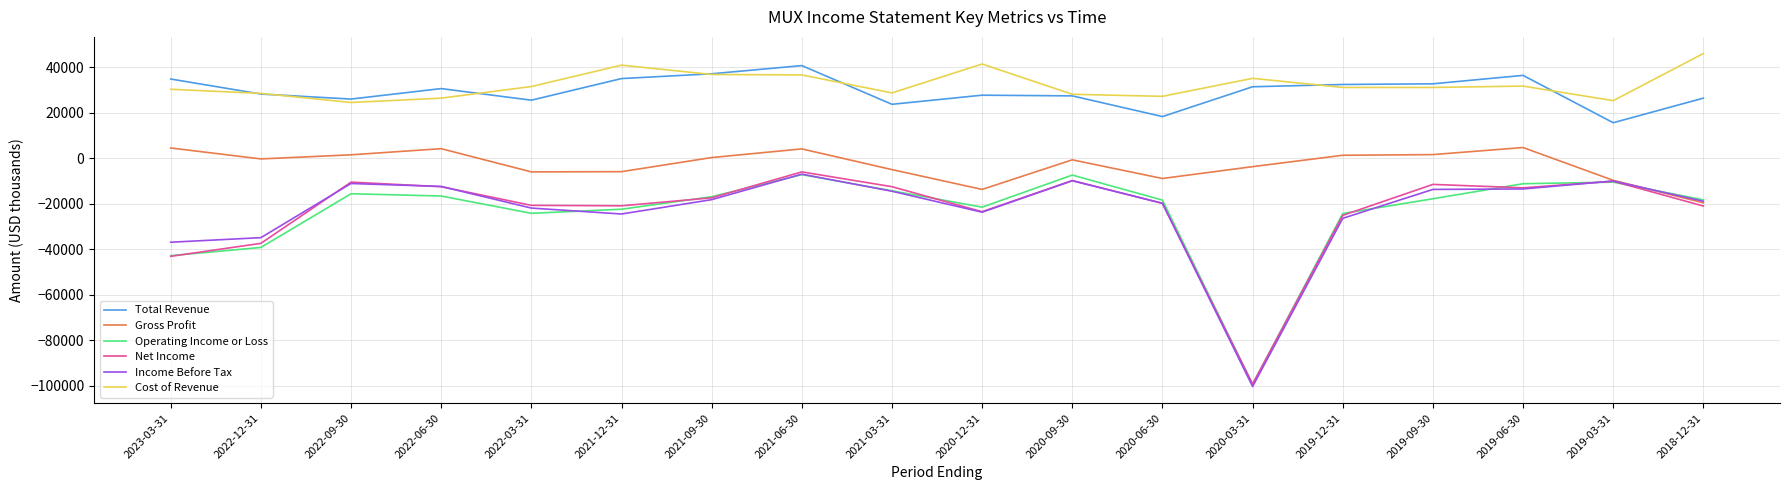

True or false: Gross Profit and Cost of Revenue intersect in this chart.

False